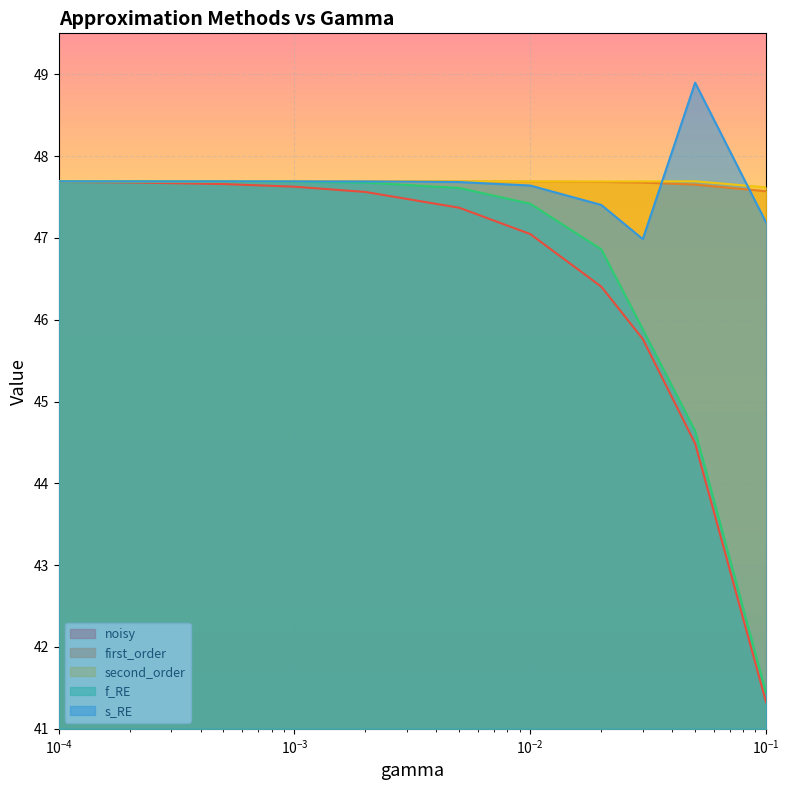

In second_order, how many points are lower than both neighbors (excluding endpoints)?

1